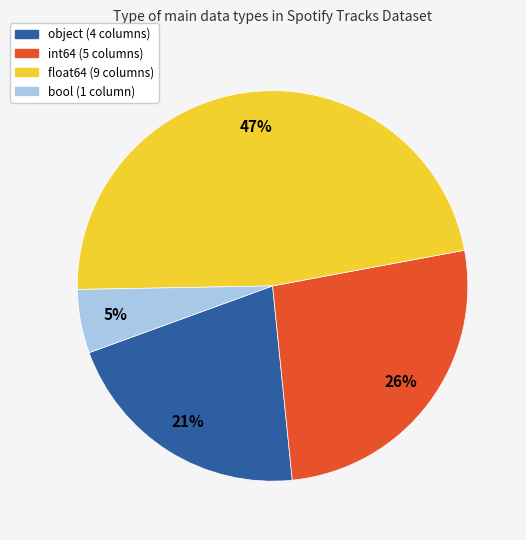

Between float64 and int64, which is larger?

float64